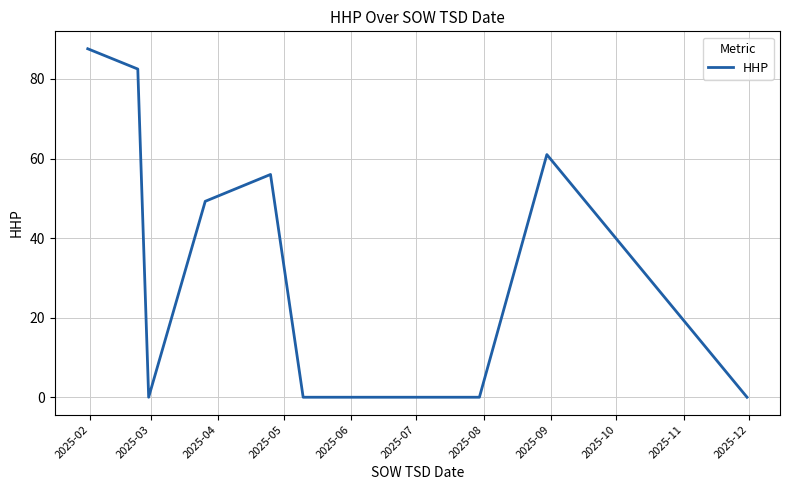

What is the greatest value displayed?

87.6